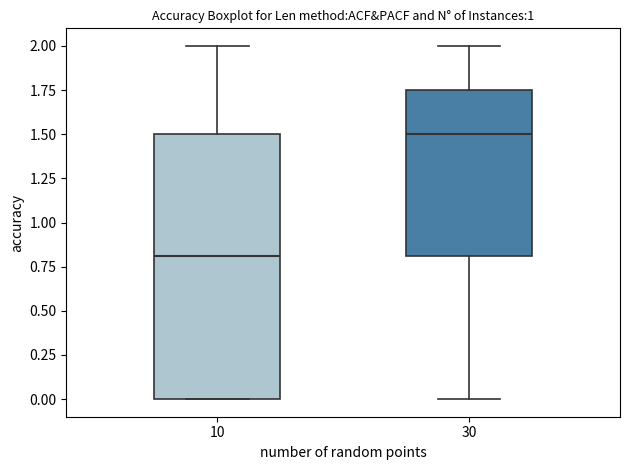

Which box has the lowest median line?

10